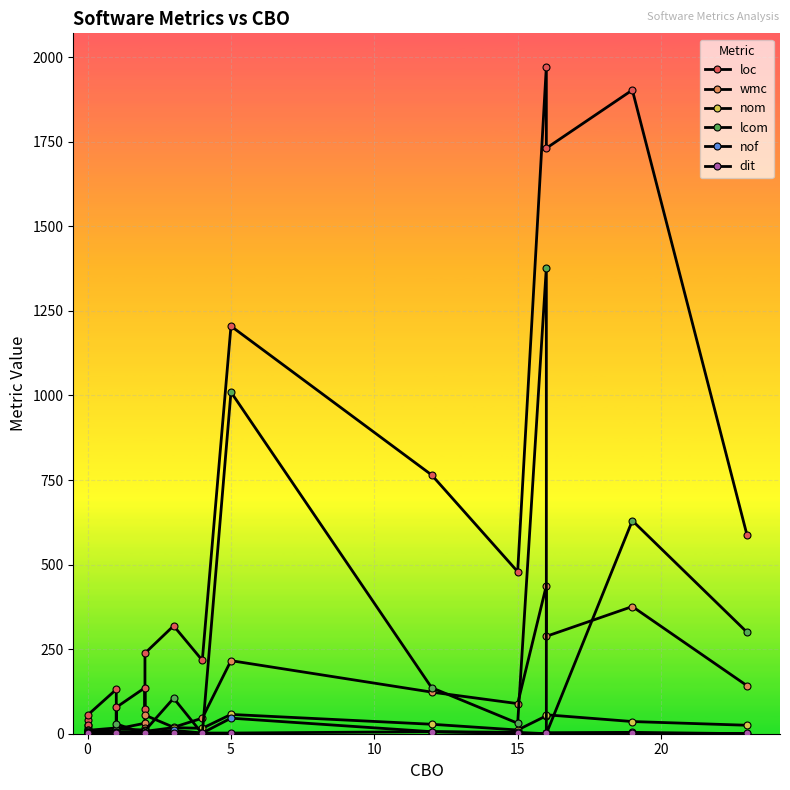

What are all the series names shown in the legend?

loc, wmc, nom, lcom, nof, dit